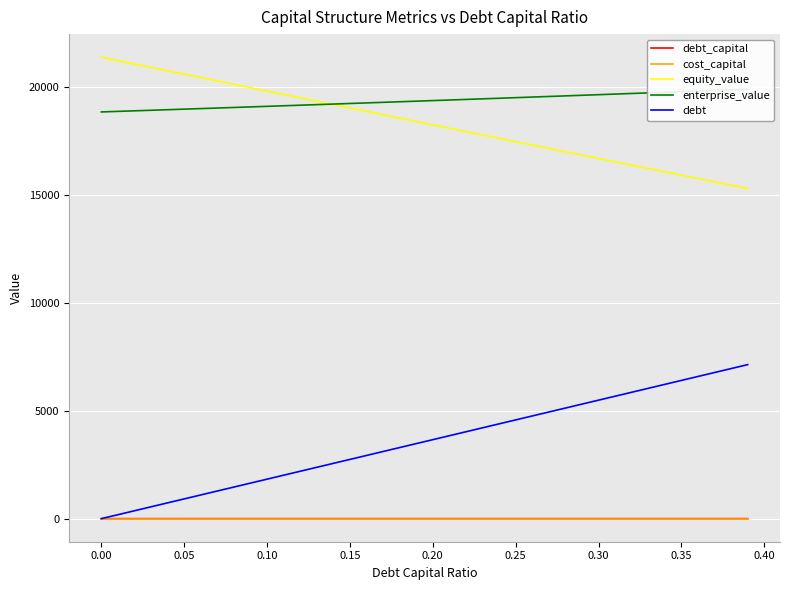

Which series has the largest total across all categories?

enterprise_value